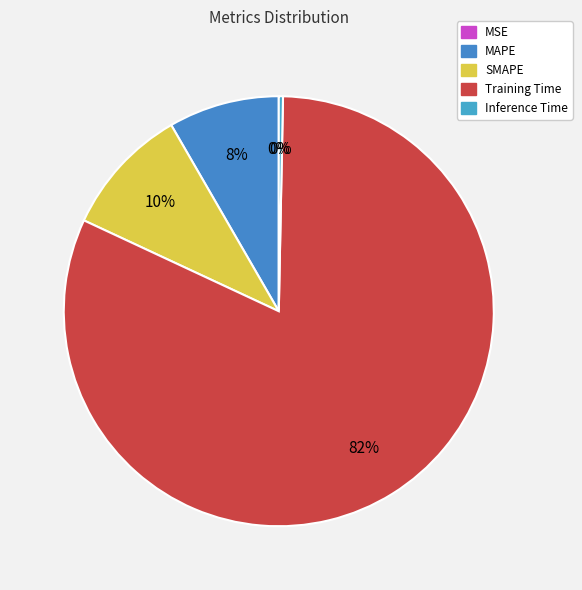

To the nearest percent, what is the combined percentage of Inference Time and SMAPE?

10%